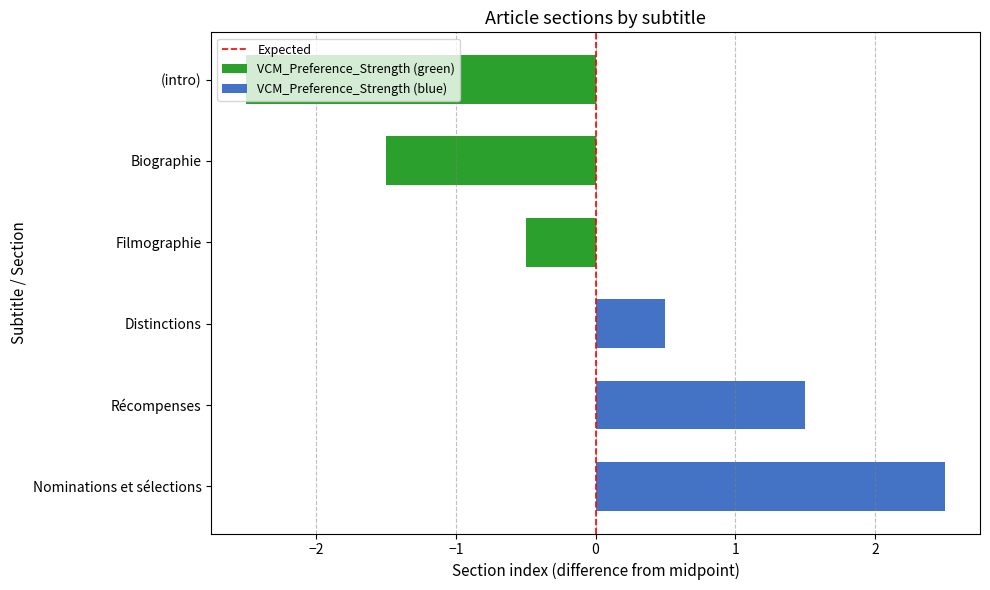

List the labels in order of value, smallest first.

(intro), Biographie, Filmographie, Distinctions, Récompenses, Nominations et sélections